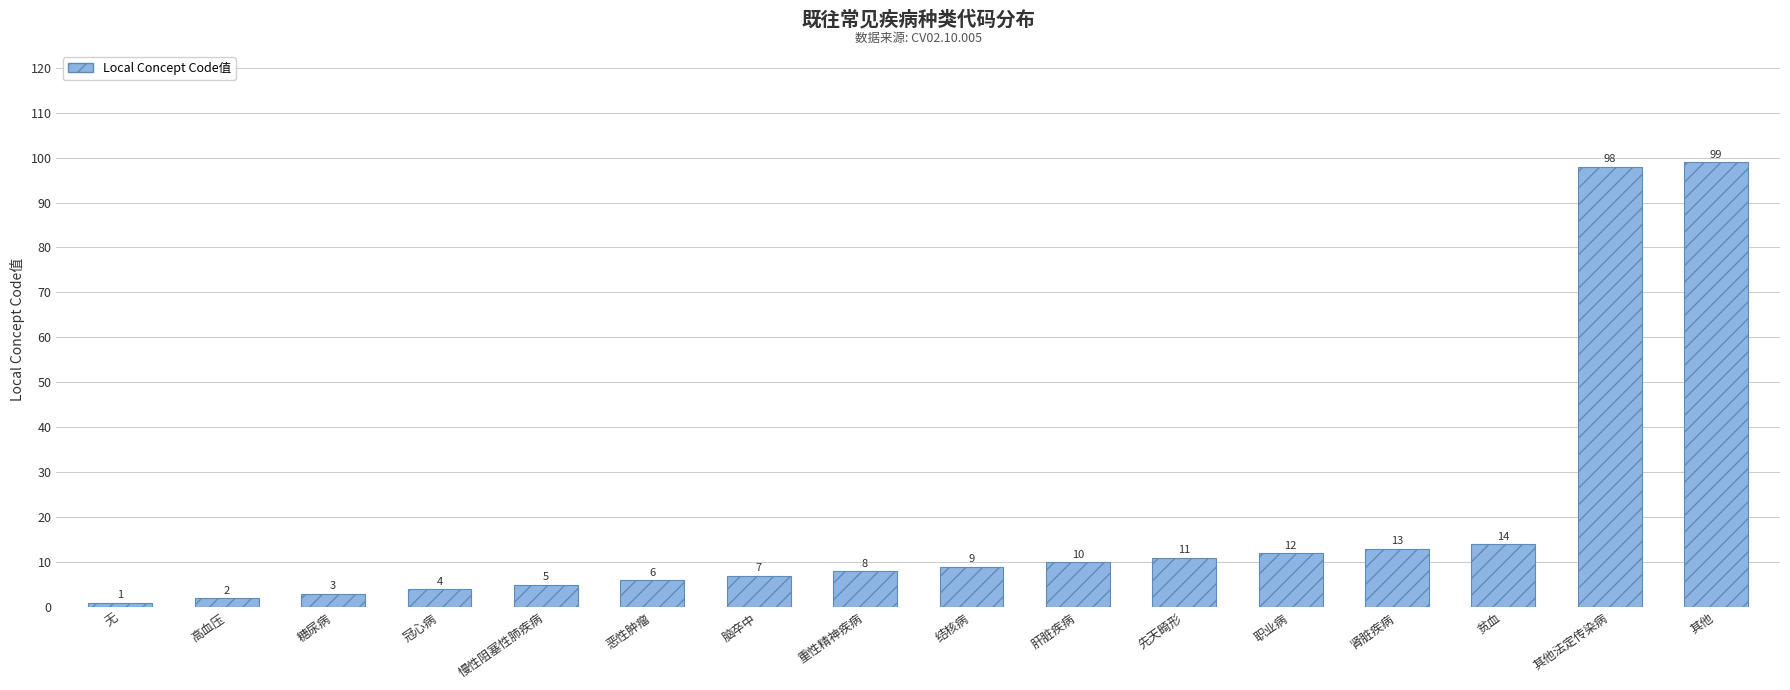

Which label corresponds to the smallest value in the chart?

无